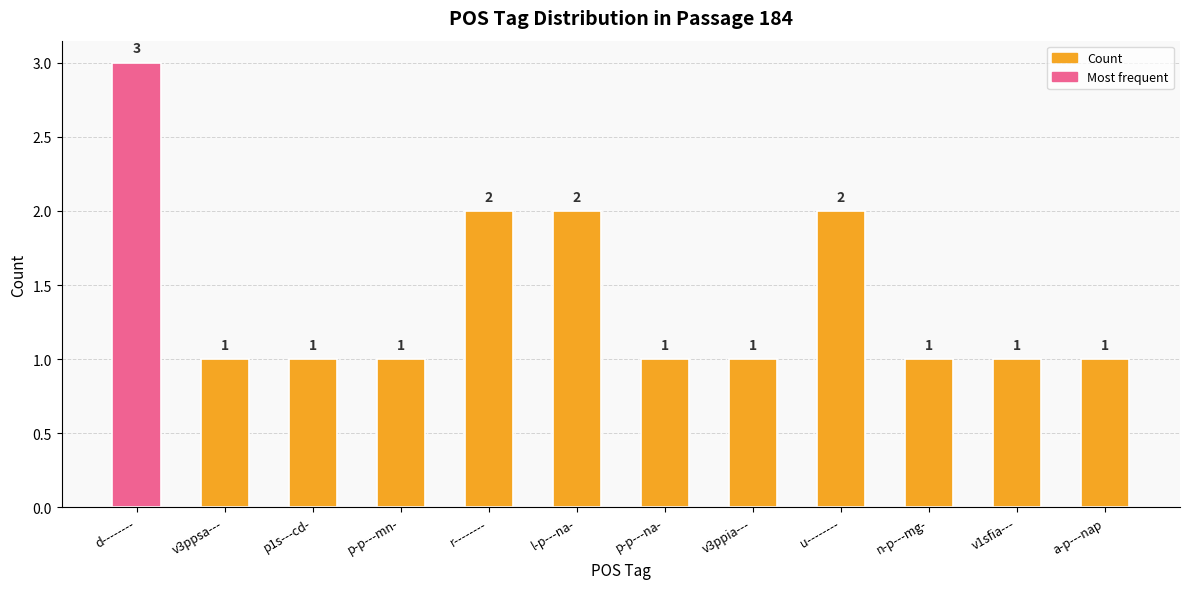

What value does the data have at d--------?

3